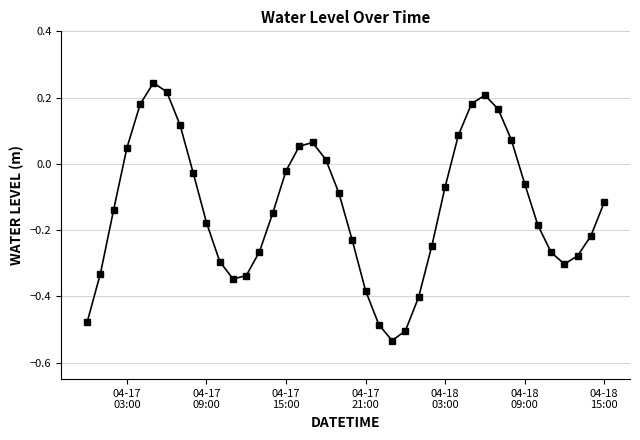

What is the difference between the maximum and minimum values?

0.8